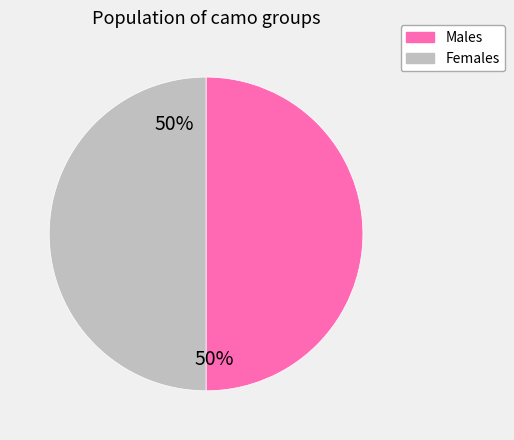

Approximately how many times larger is the value at Males compared to Females?

1.0